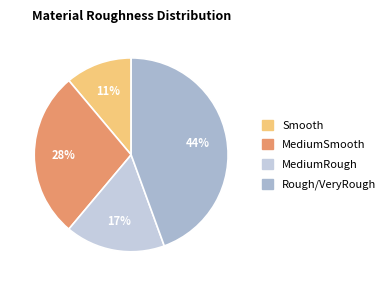

How much of the chart is everything except Rough/VeryRough?

55.6%